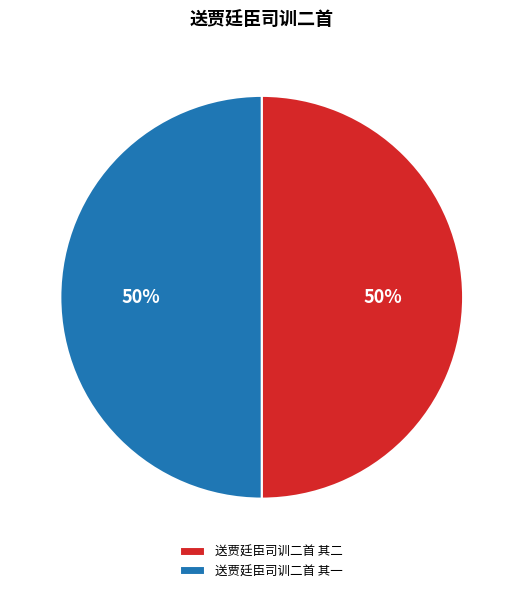

To the nearest percent, what portion does 送贾廷臣司训二首 其一 represent?

50%